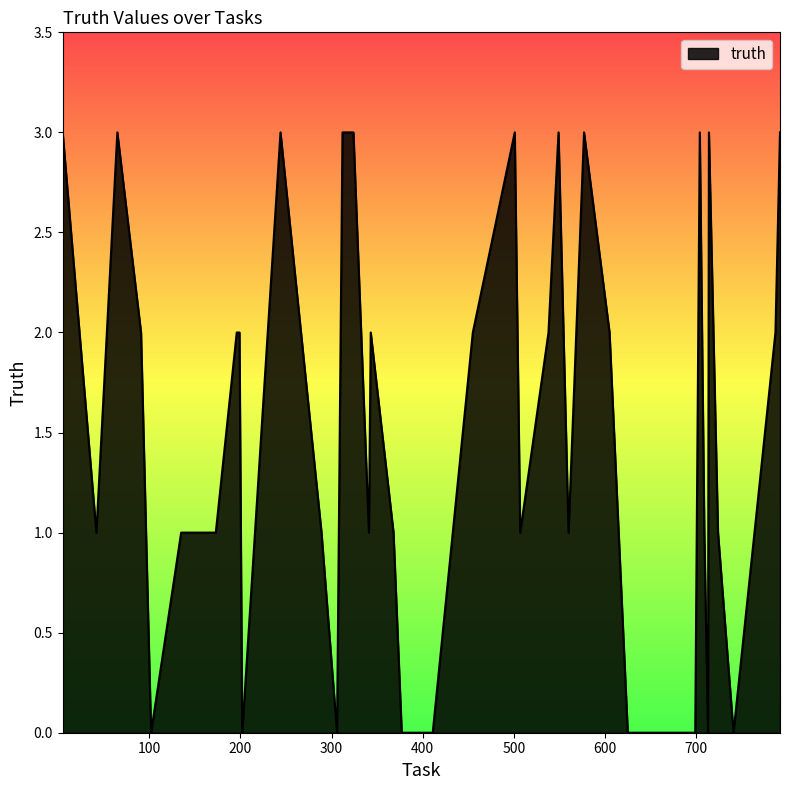

What is the difference between the maximum and minimum values?

3